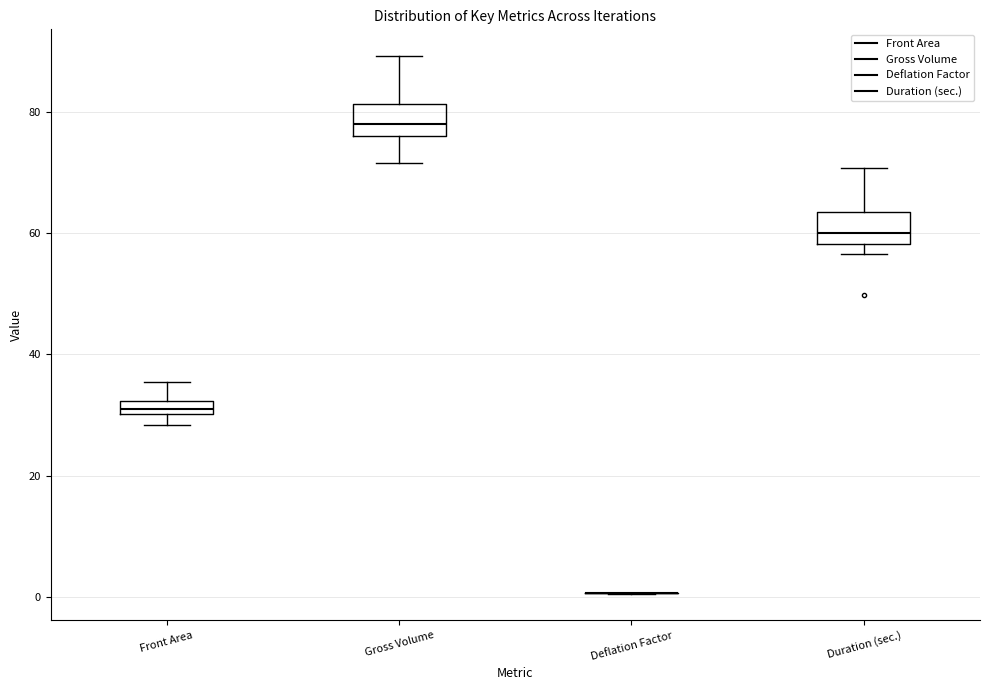

Where is the lower edge of the box for Duration (sec.) on the y-axis? The values are not printed on the chart, so give them approximately, as read against the axis.

58